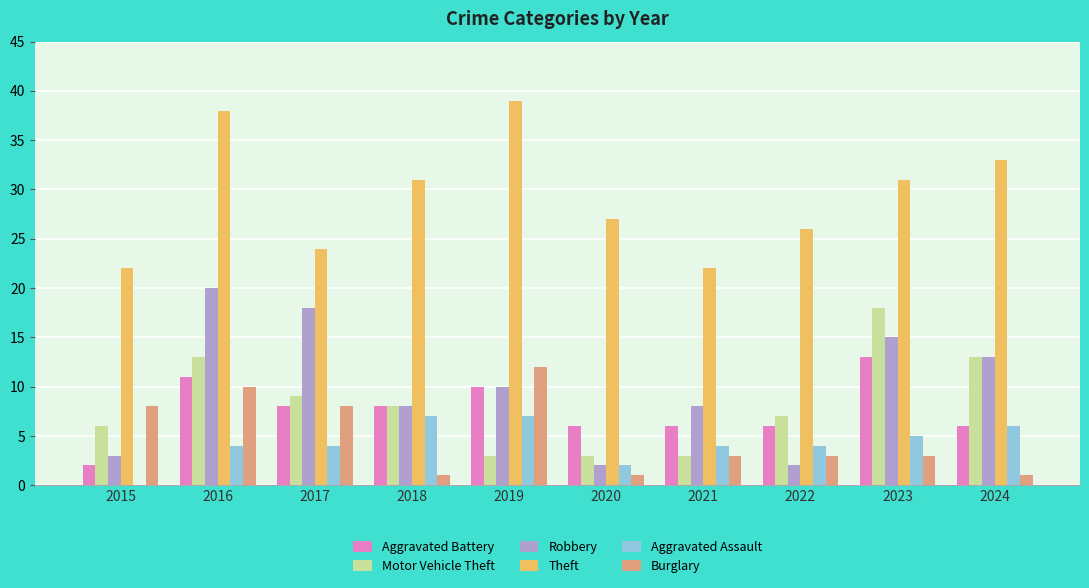

What is the sum of all Aggravated Battery values?

76